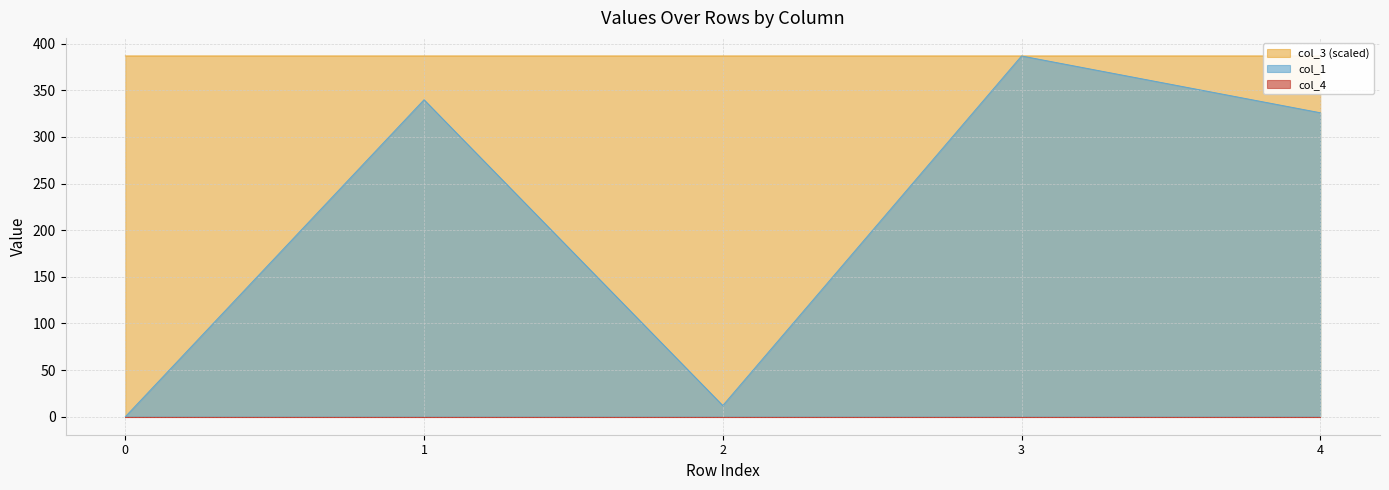

True or false: col_1 and col_3 intersect in this chart.

False